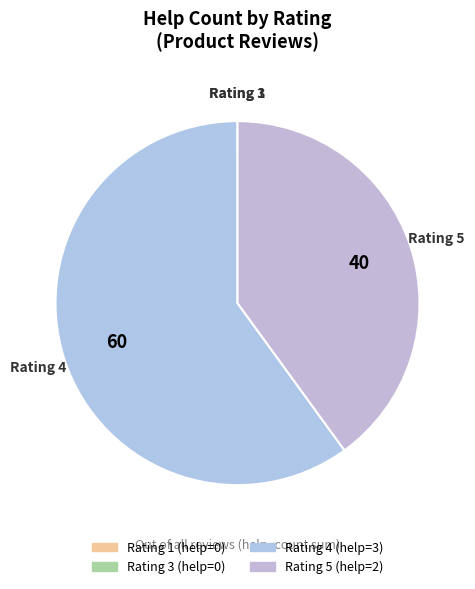

True or false: Rating 5 accounts for 34% of the total.

False